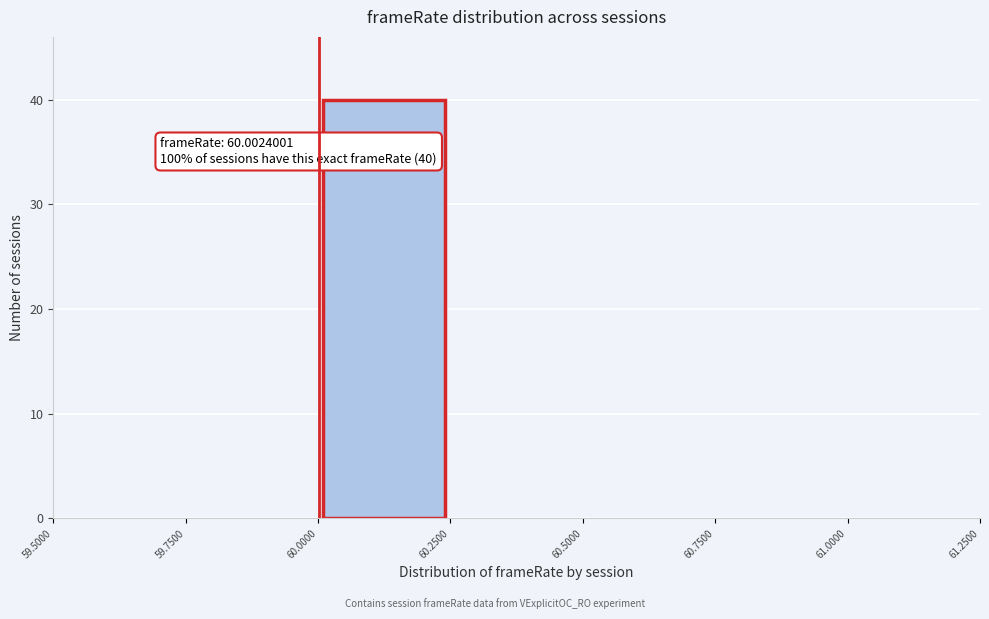

Over which range of the x-axis is the bar tallest?

60.0000 to 60.2500